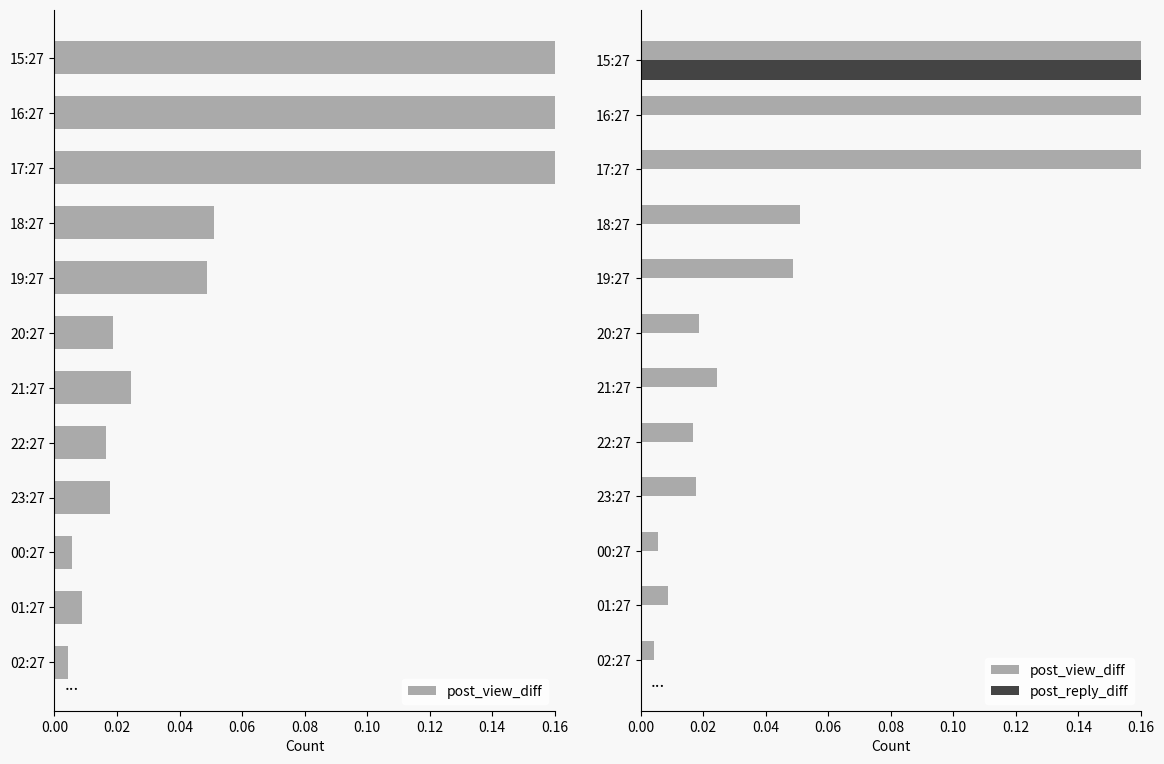

What is the difference between the second highest and minimum values in the post_view_diff series?

0.3